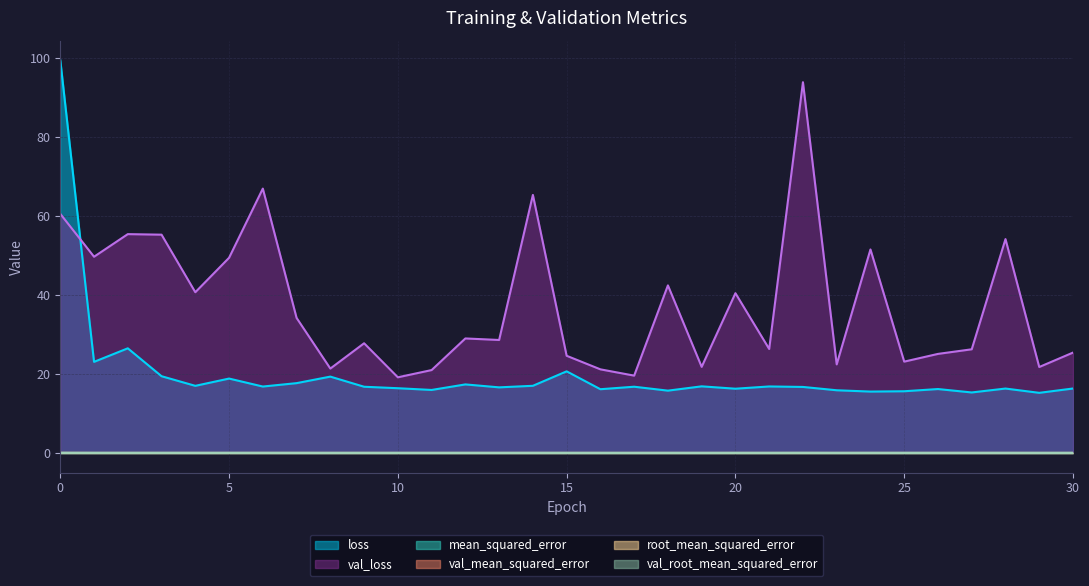

What is the maximum value for val_loss?

93.9